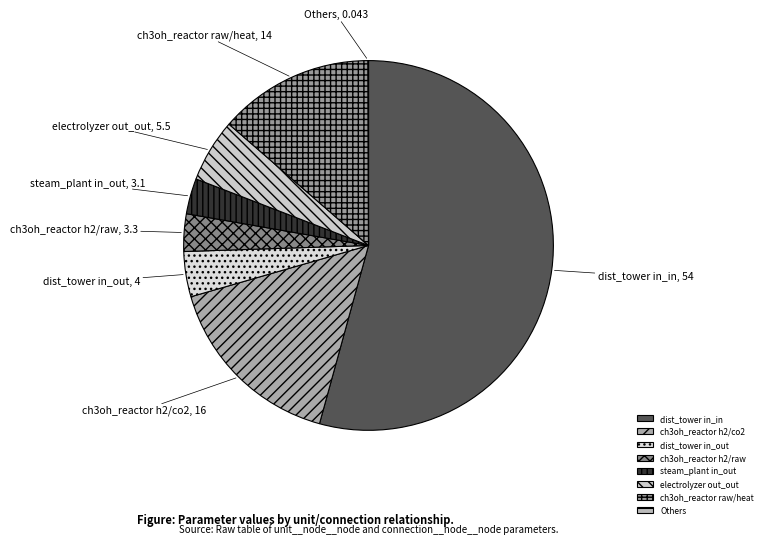

What is the ratio of the value at electrolyzer out_out to the value at dist_tower in_out?

1.4